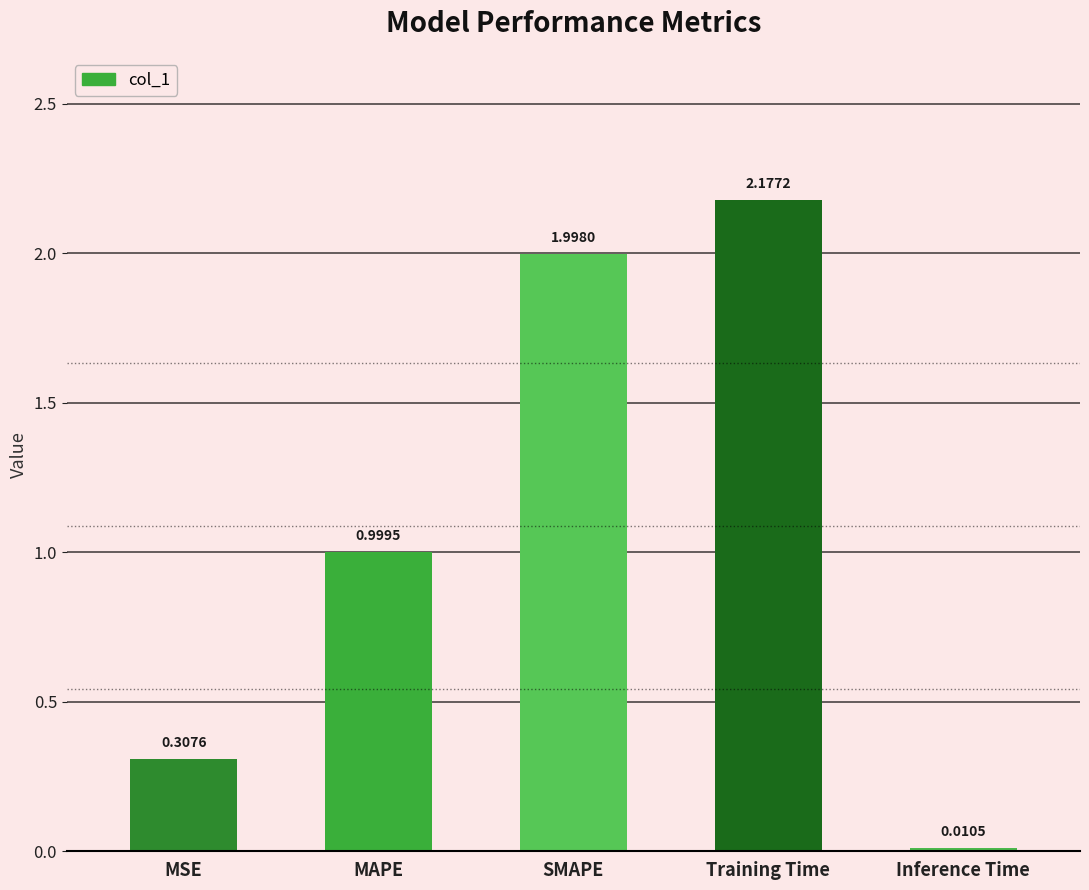

List the labels in order of value, smallest first.

Inference Time, MSE, MAPE, SMAPE, Training Time